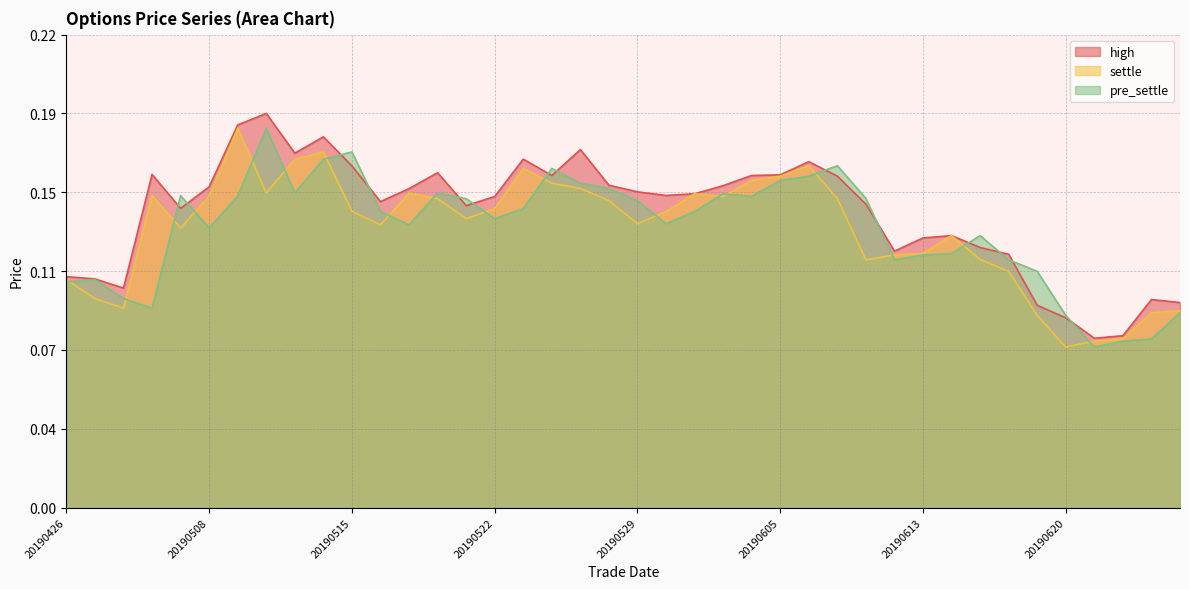

Reading left to right, transcribe all the data shown in this chart.

high: 0.1	0.1	0.1	0.2	0.1	0.2	0.2	0.2	0.2	0.2	0.2	0.1	0.2	0.2	0.1	0.1	0.2	0.2	0.2	0.2	0.1	0.1	0.1	0.2	0.2	0.2	0.2	0.2	0.1	0.1	0.1	0.1	0.1	0.1	0.1	0.1	0.1	0.1	0.1	0.1
settle: 0.1	0.1	0.1	0.1	0.1	0.1	0.2	0.1	0.2	0.2	0.1	0.1	0.1	0.1	0.1	0.1	0.2	0.2	0.2	0.1	0.1	0.1	0.1	0.1	0.2	0.2	0.2	0.1	0.1	0.1	0.1	0.1	0.1	0.1	0.1	0.1	0.1	0.1	0.1	0.1
pre_settle: 0.1	0.1	0.1	0.1	0.1	0.1	0.1	0.2	0.1	0.2	0.2	0.1	0.1	0.1	0.1	0.1	0.1	0.2	0.2	0.2	0.1	0.1	0.1	0.1	0.1	0.2	0.2	0.2	0.1	0.1	0.1	0.1	0.1	0.1	0.1	0.1	0.1	0.1	0.1	0.1